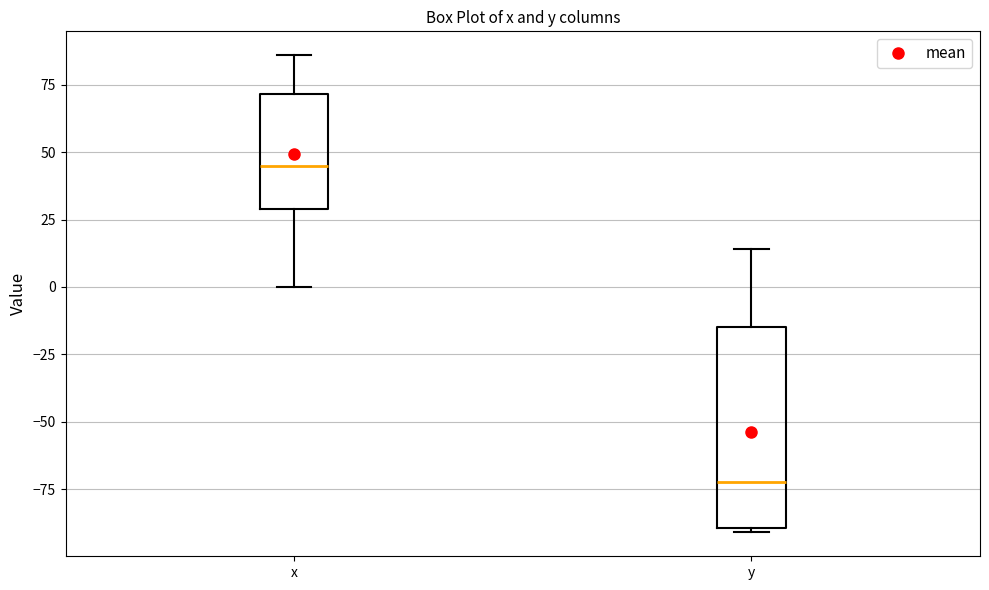

Reading left to right, read every box against the y-axis: the position of its median line, the range the box covers, and the ends of its whiskers. The values are not printed on the chart, so give them approximately, as read against the axis.

x: median 45, box 30 to 70, whiskers 0 to 85
y: median -75, box -90 to -15, whiskers -90 to 15